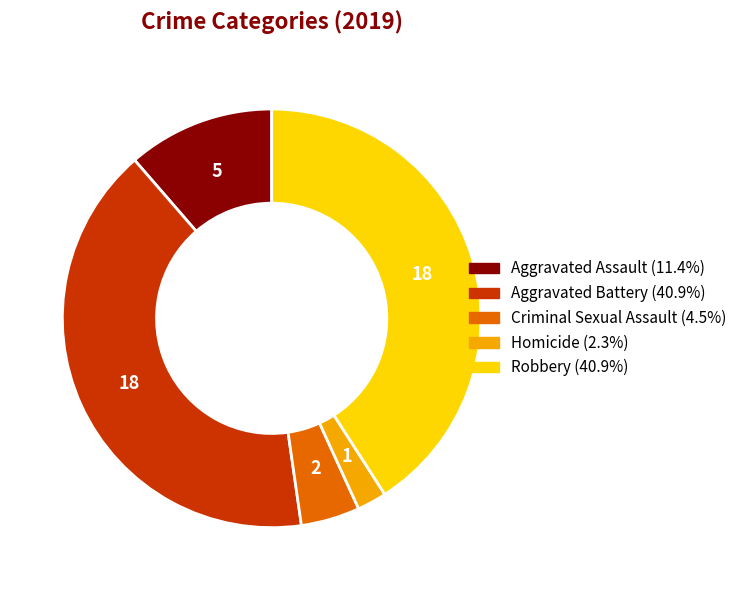

Approximately how many times larger is the value at Aggravated Assault compared to Robbery?

0.3